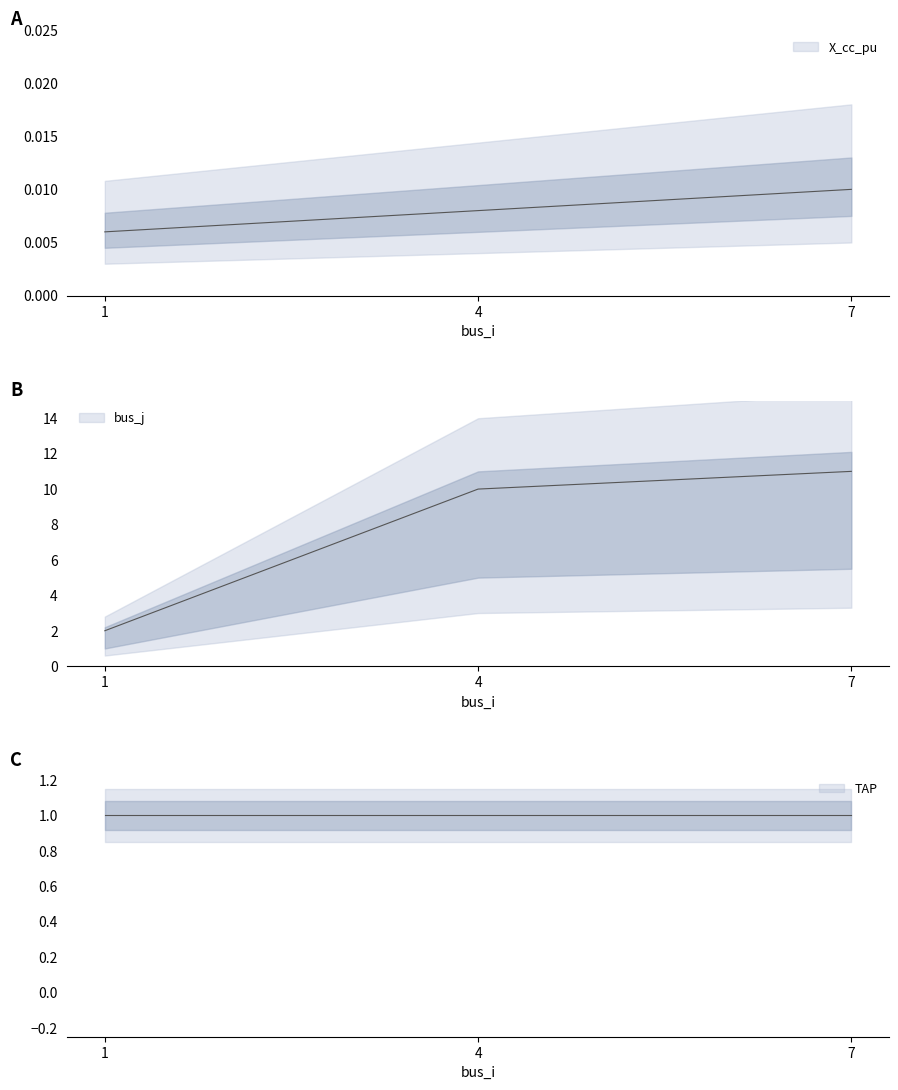

Count the bus_j values in the range 2 to 11.

3